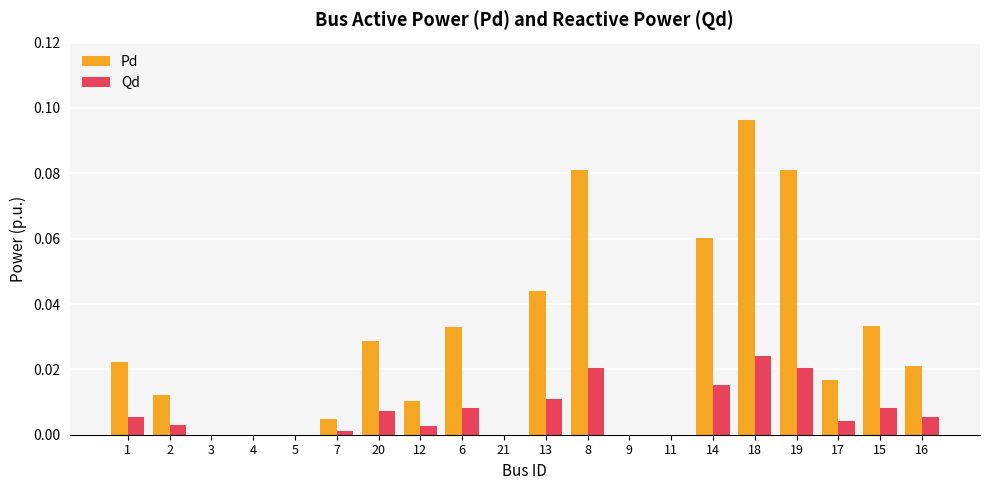

What are all the series names shown in the legend?

Pd, Qd